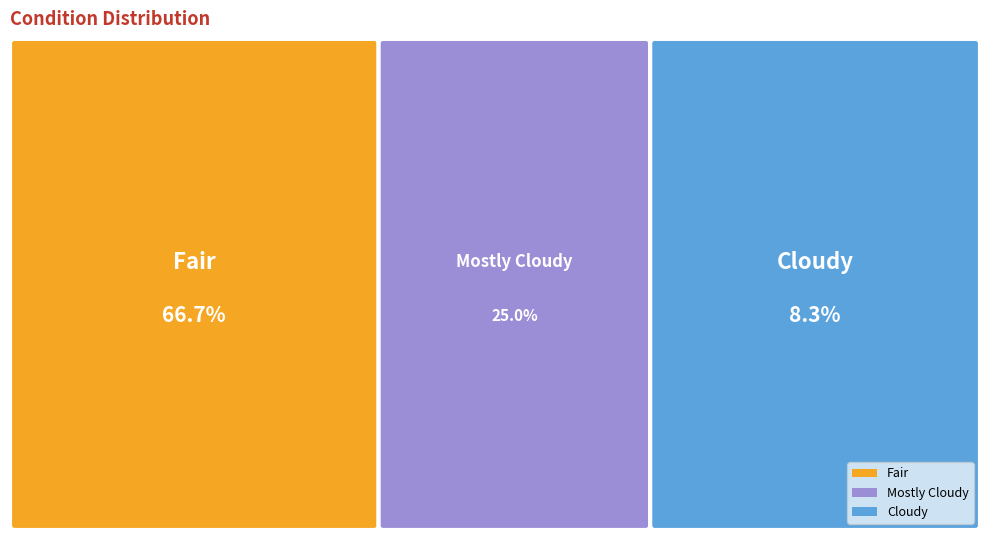

Is it true that Mostly Cloudy is 25% of the pie?

True